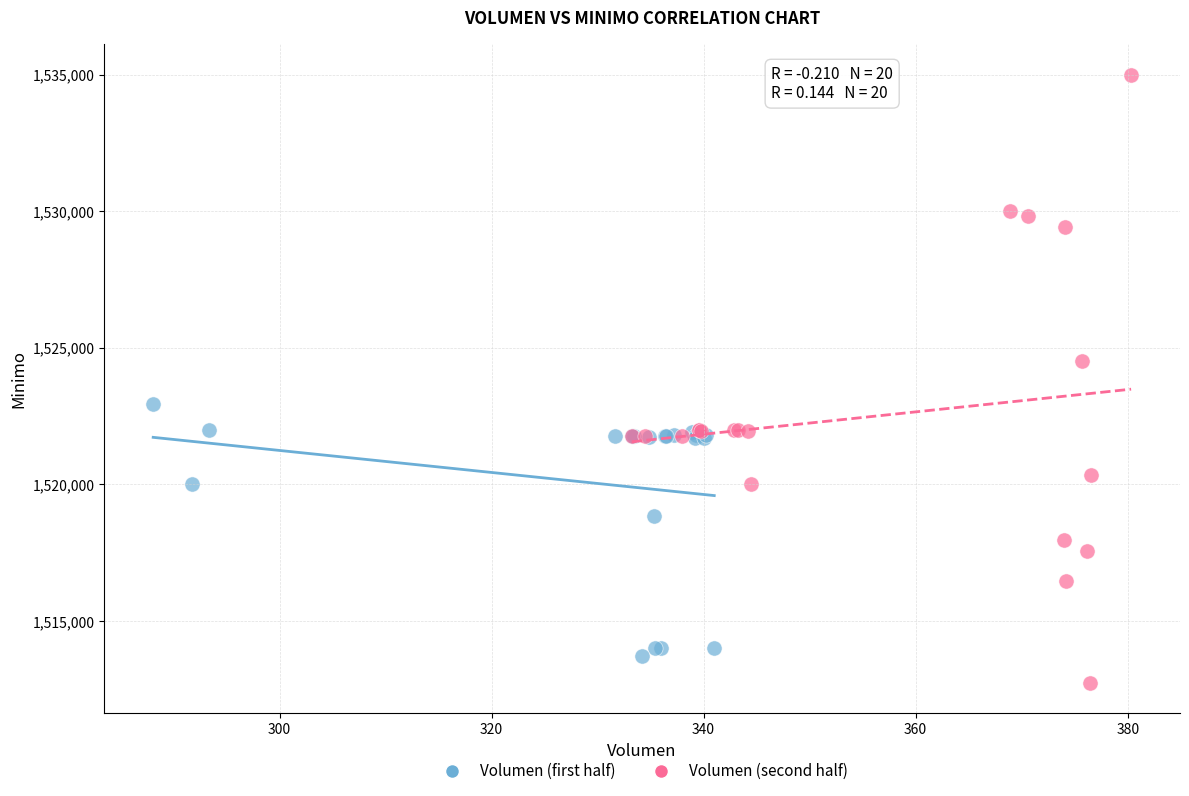

Which series has the largest Y range (max minus min)?

Volumen (second half)